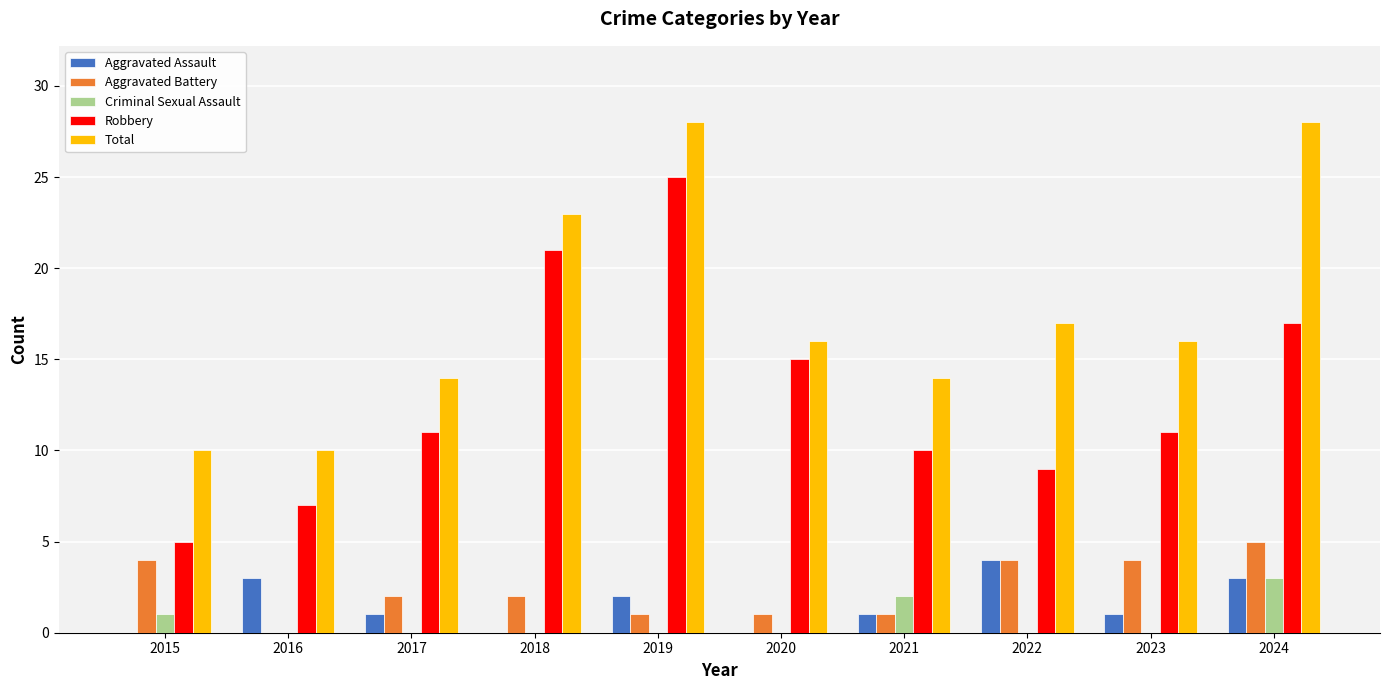

Which series has the largest range (max minus min)?

Robbery